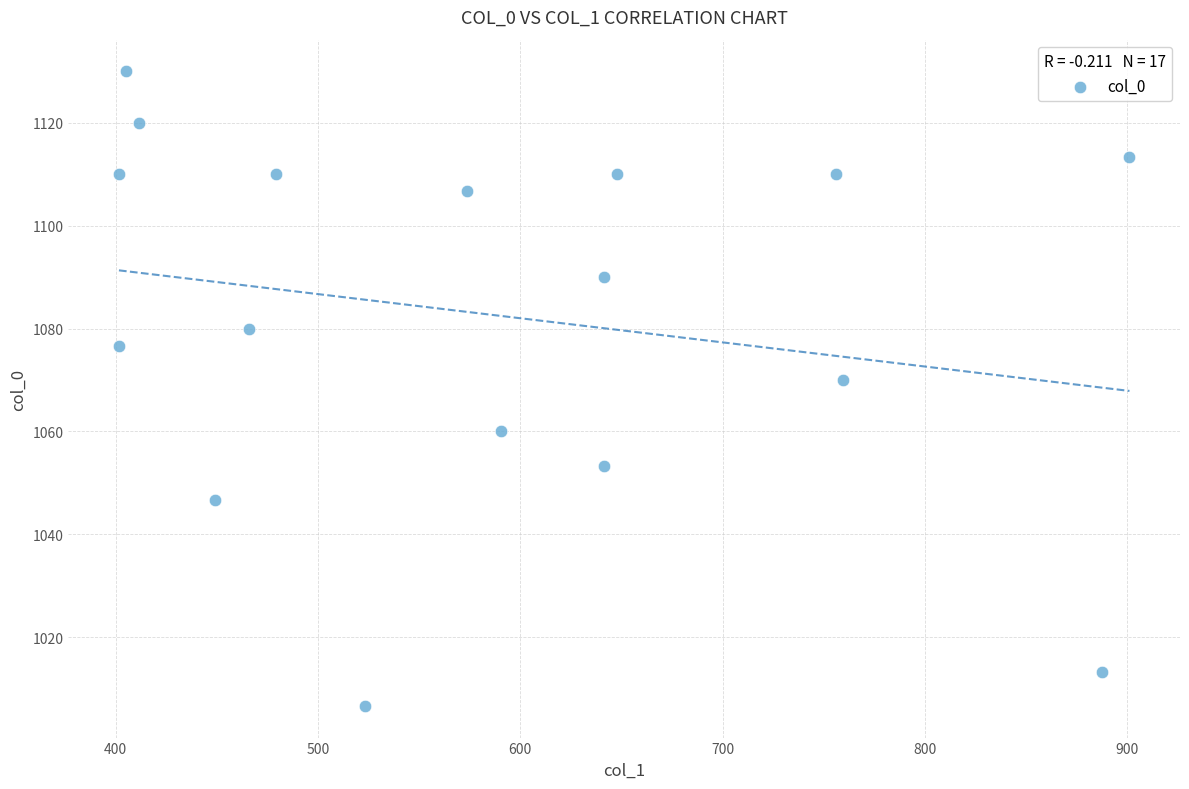

What is the range of X values (max minus min)?

499.5